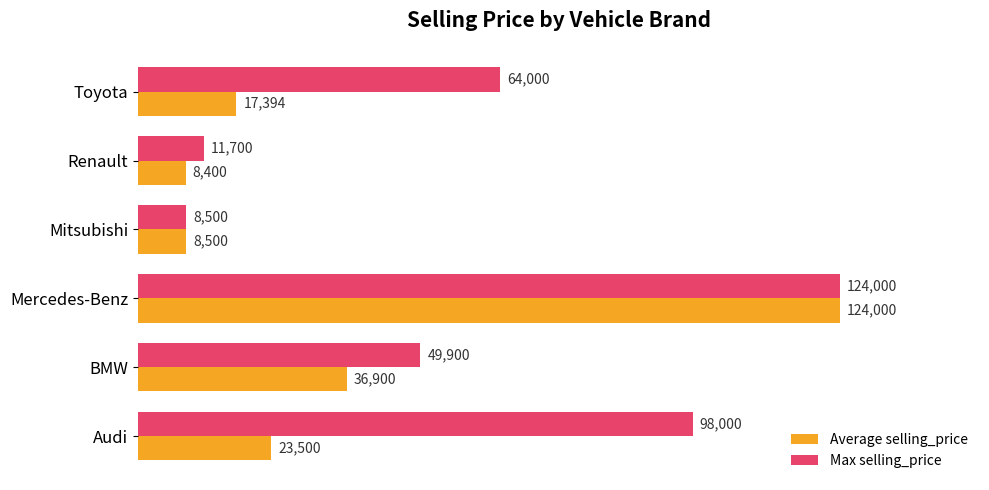

The Max selling_price series shows 33154 at Toyota. True or false?

False